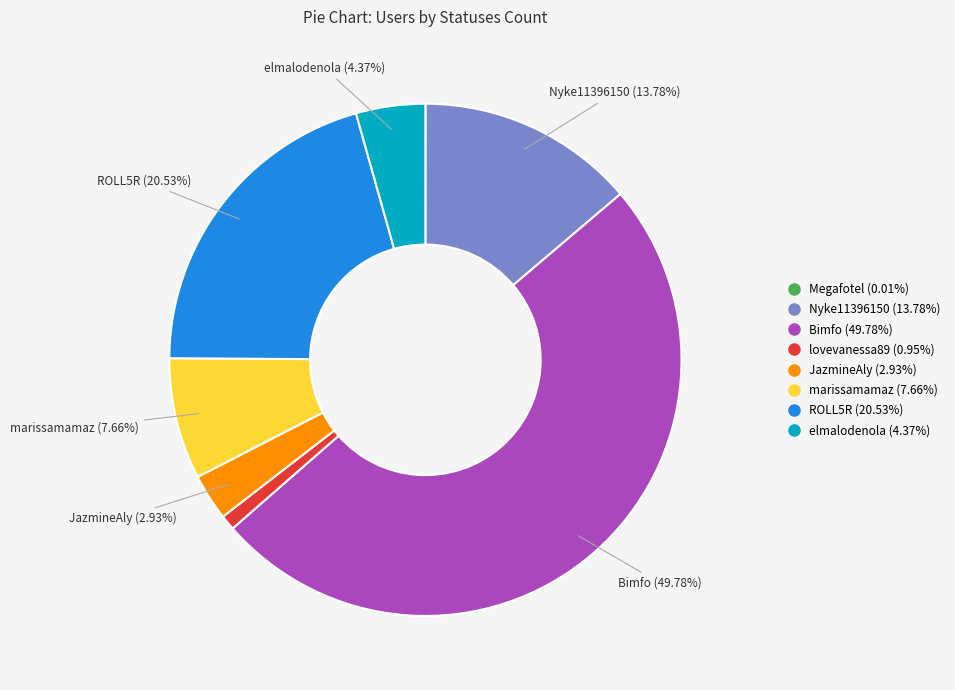

Which category has the biggest portion of the pie?

Bimfo